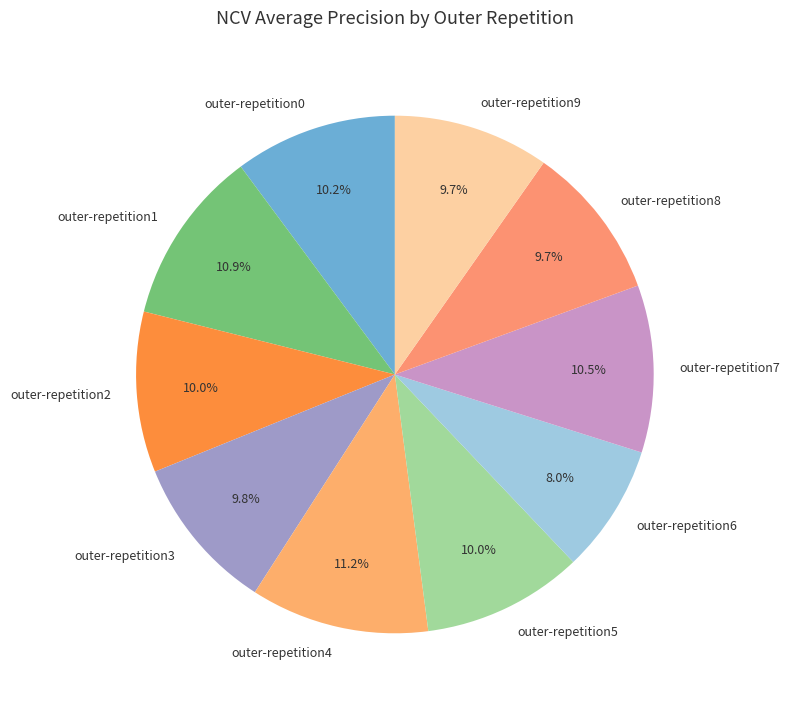

To the nearest percent, what percentage of the pie is outer-repetition5?

10%